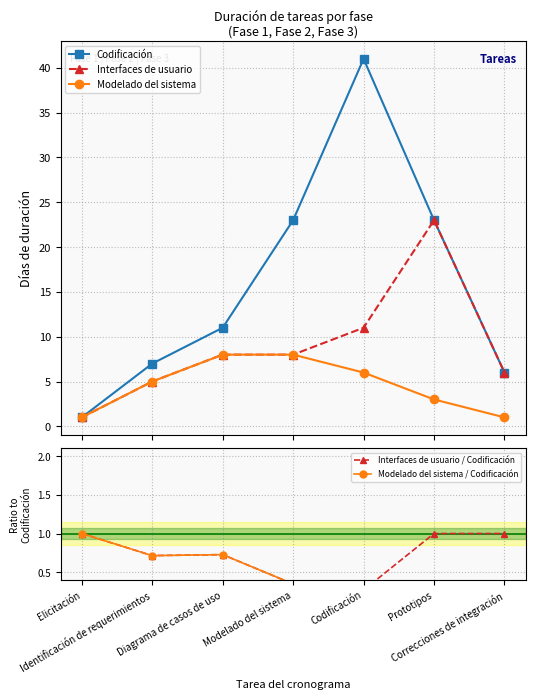

How many data points in Interfaces de usuario are less than 8?

3